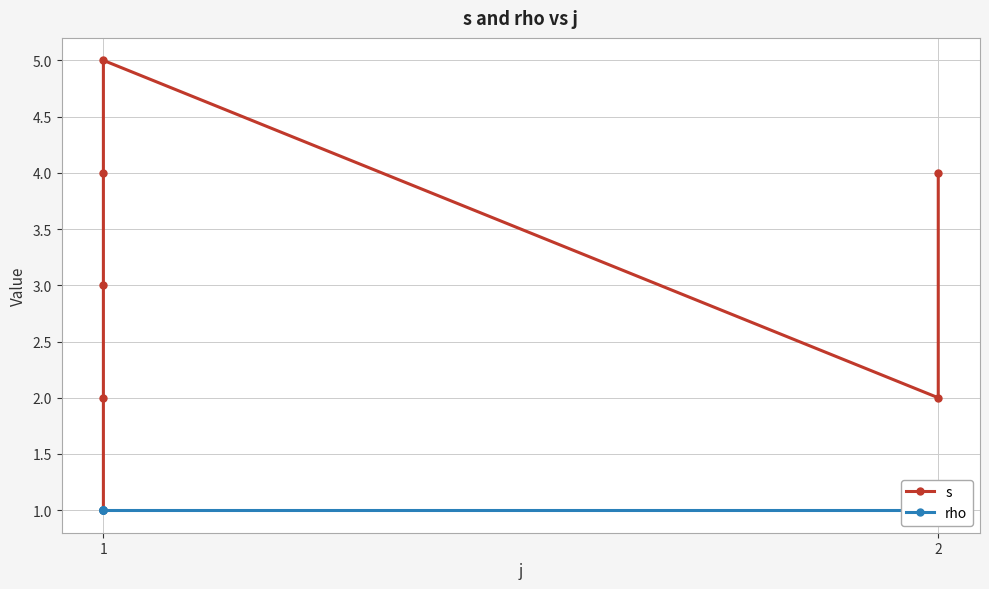

What is the value of the rho point at the 5th from the left?

1